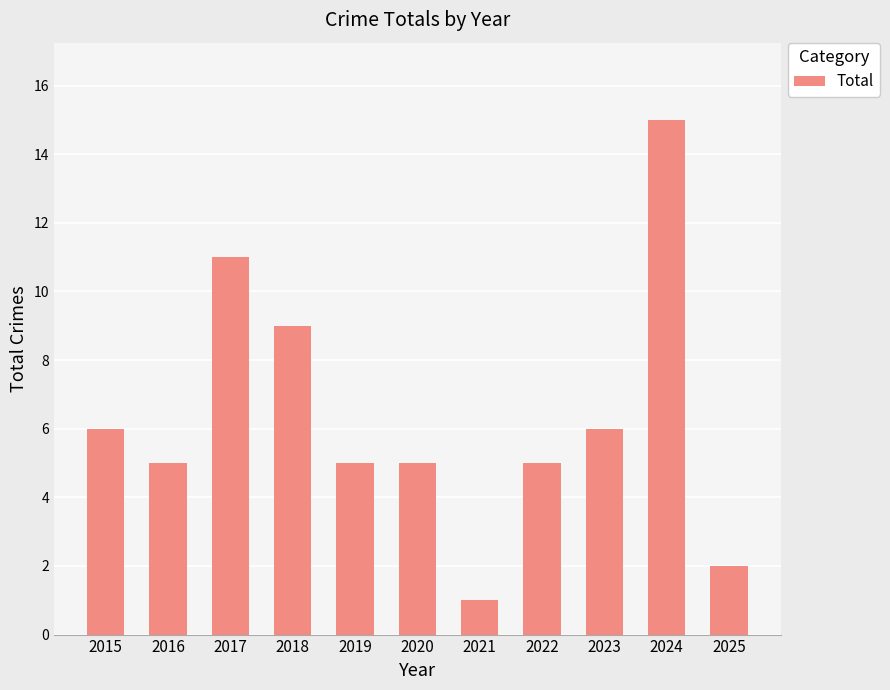

Reading left to right, what are all the values shown in this chart?

6	5	11	9	5	5	1	5	6	15	2